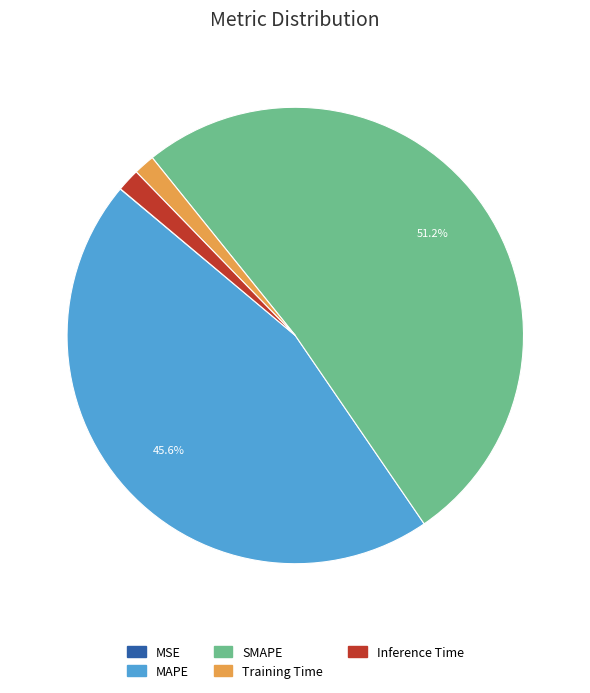

Is the sum of SMAPE and MAPE greater than half?

Yes